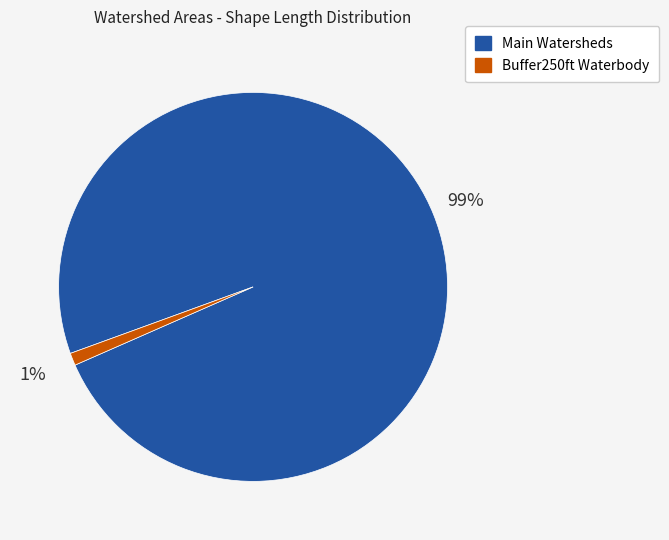

Is there a majority slice in this chart?

Yes